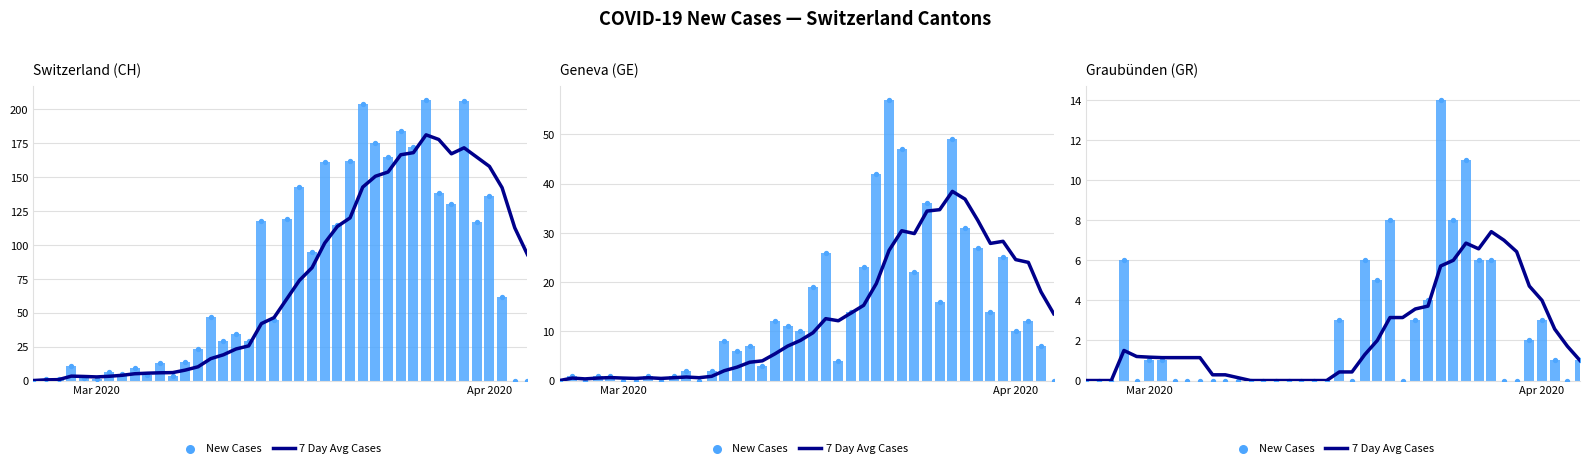

Is the value of 7 Day Avg Cases at 34 greater than the value of New Cases at 6?

Yes